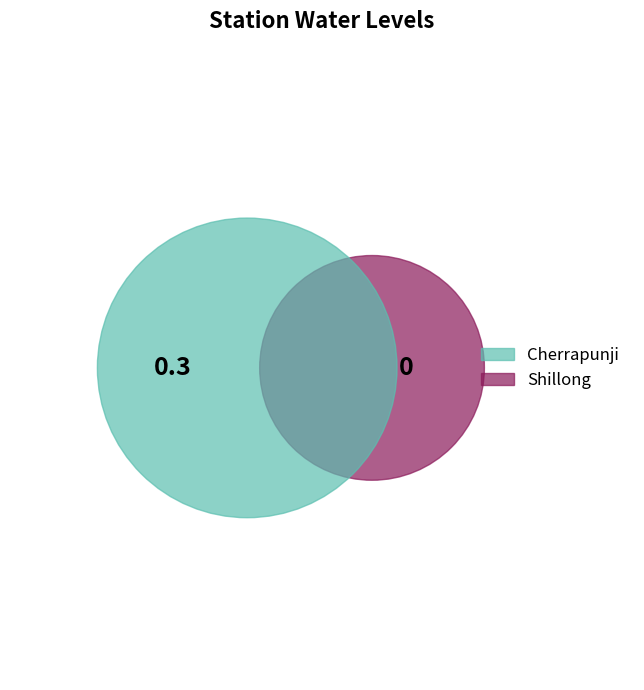

What is the change in value from Cherrapunji to Shillong?

-0.3